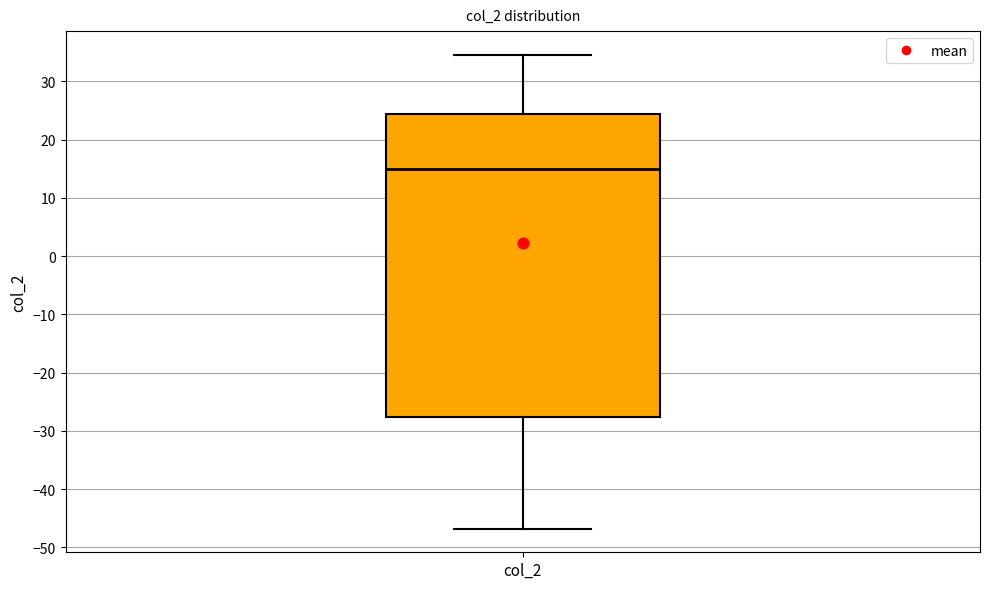

Where is the lower edge of the box for col_2 on the y-axis? The values are not printed on the chart, so give them approximately, as read against the axis.

-28